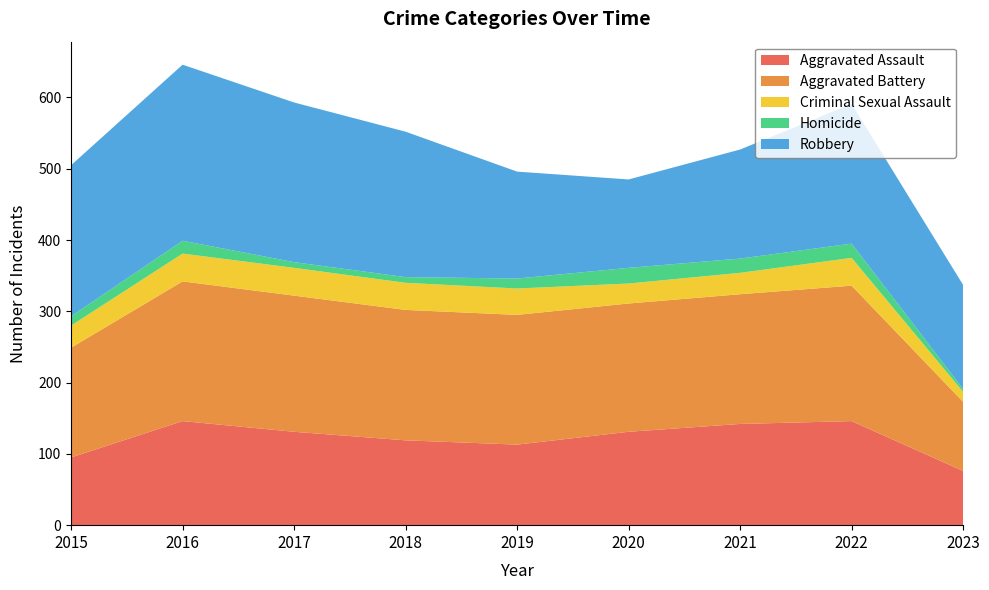

Reading left to right, extract all data points from this chart.

Aggravated Assault: 2015=95	2016=146	2017=131	2018=119	2019=113	2020=131	2021=142	2022=146	2023=76
Aggravated Battery: 2015=154	2016=196	2017=191	2018=183	2019=182	2020=180	2021=182	2022=190	2023=97
Criminal Sexual Assault: 2015=31	2016=39	2017=39	2018=38	2019=37	2020=28	2021=30	2022=39	2023=14
Homicide: 2015=13	2016=18	2017=8	2018=8	2019=14	2020=22	2021=20	2022=20	2023=4
Robbery: 2015=212	2016=247	2017=224	2018=204	2019=150	2020=124	2021=153	2022=196	2023=146